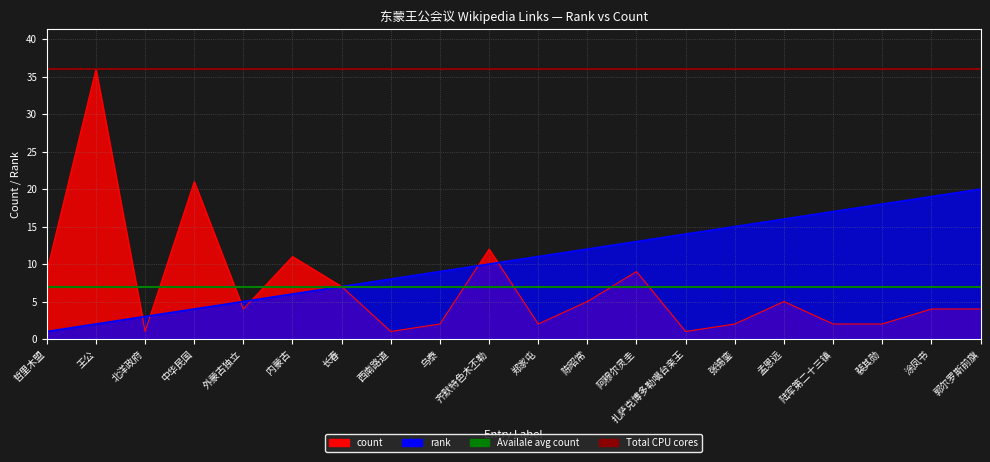

True or false: Availale avg count has a value of 12 at 哲里木盟.

False